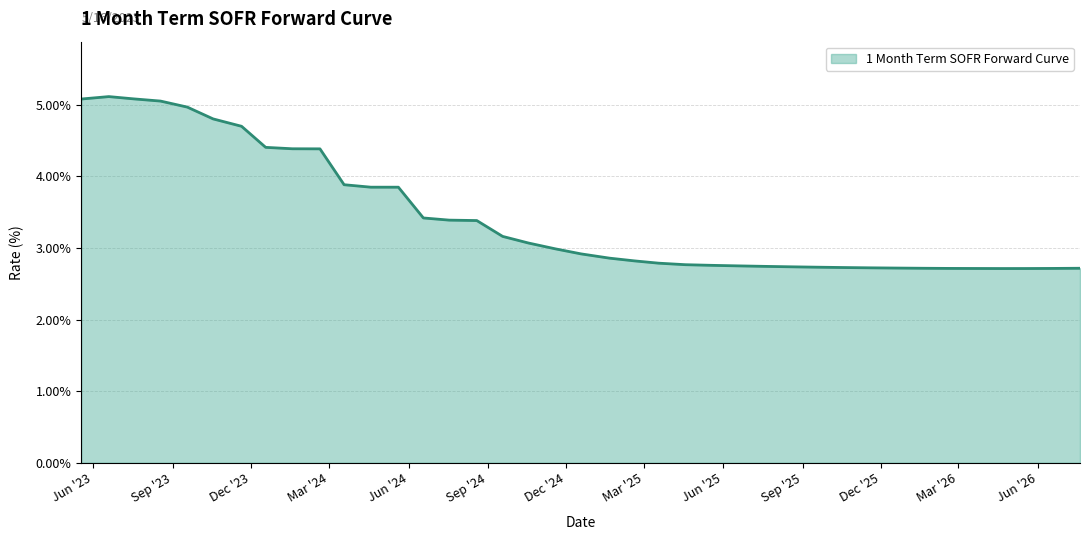

How many interior local peaks (higher than both neighbors) does the data have?

1